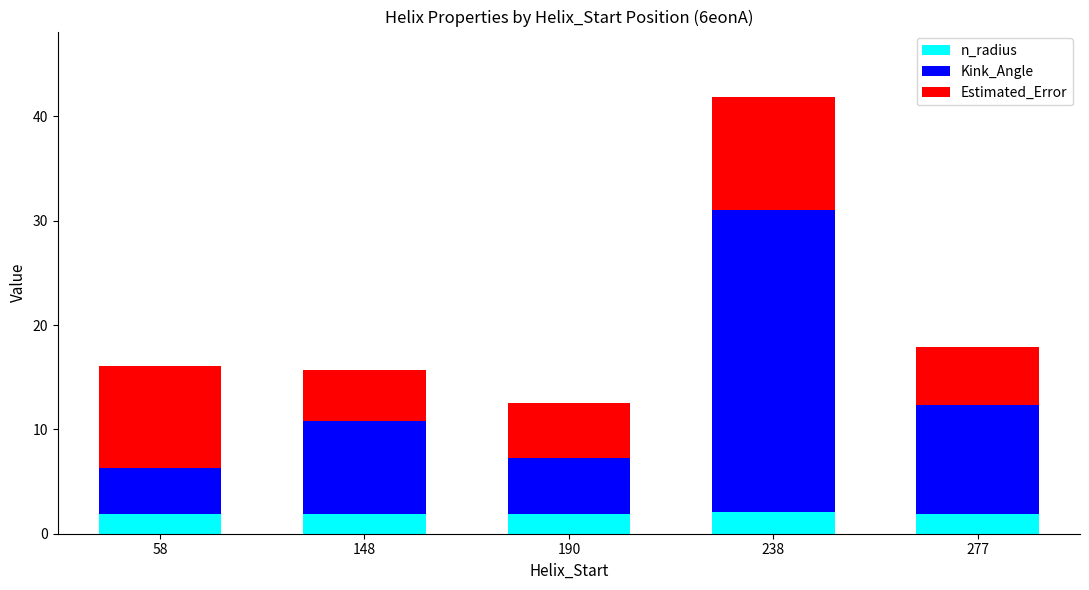

Count the number of categories in the chart.

5